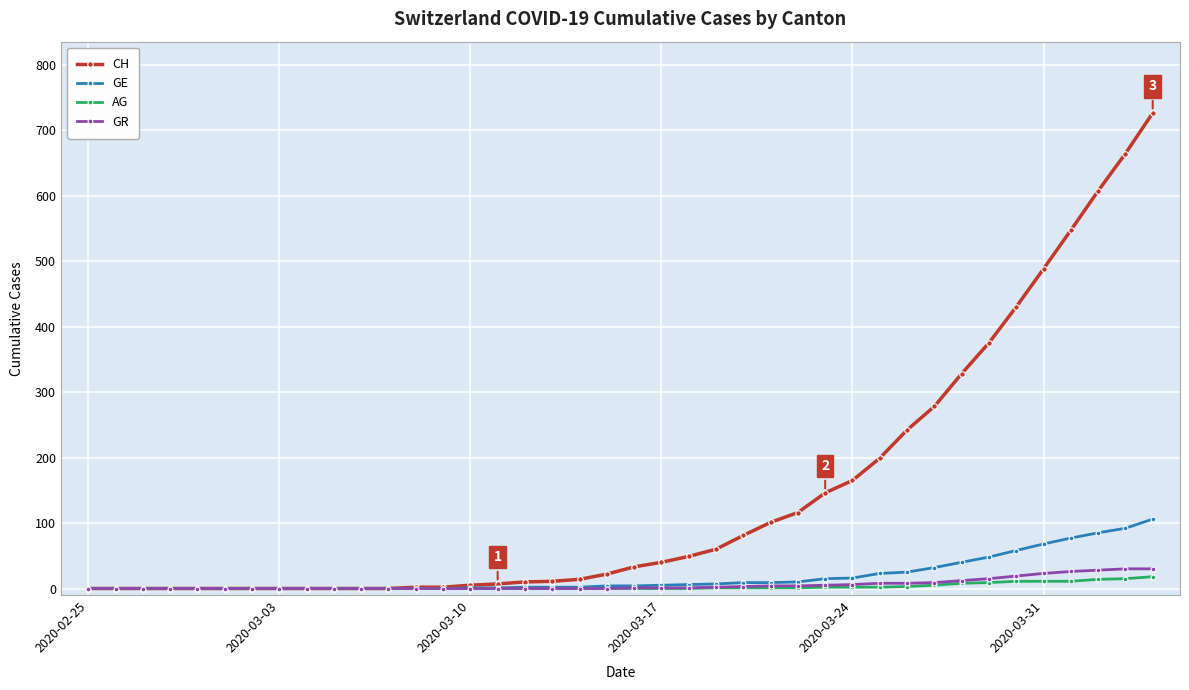

Which series has the largest total across all categories?

CH